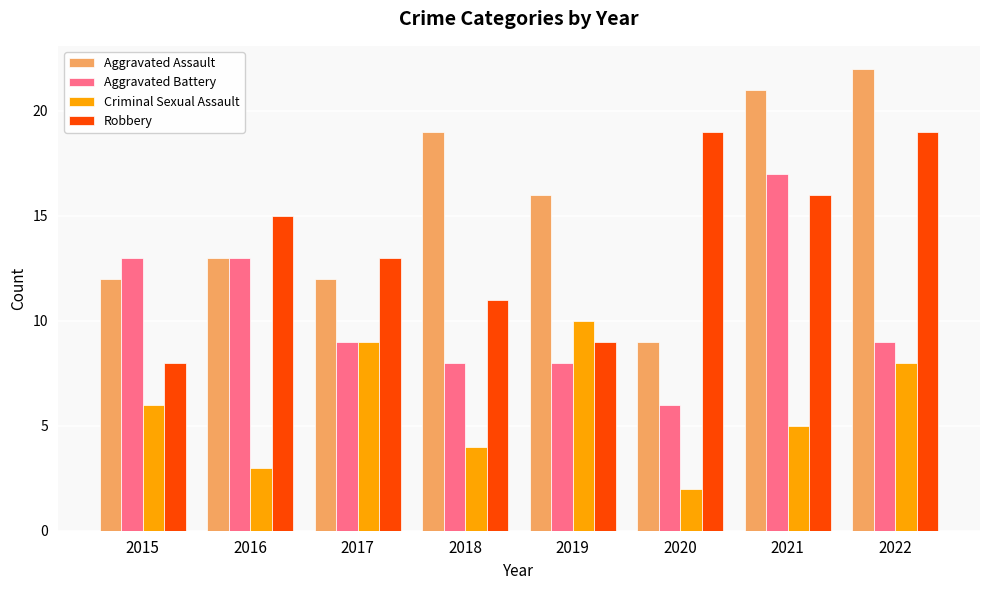

Reading right to left, what are all the values shown in this chart?

Aggravated Assault: 22	21	9	16	19	12	13	12
Aggravated Battery: 9	17	6	8	8	9	13	13
Criminal Sexual Assault: 8	5	2	10	4	9	3	6
Robbery: 19	16	19	9	11	13	15	8